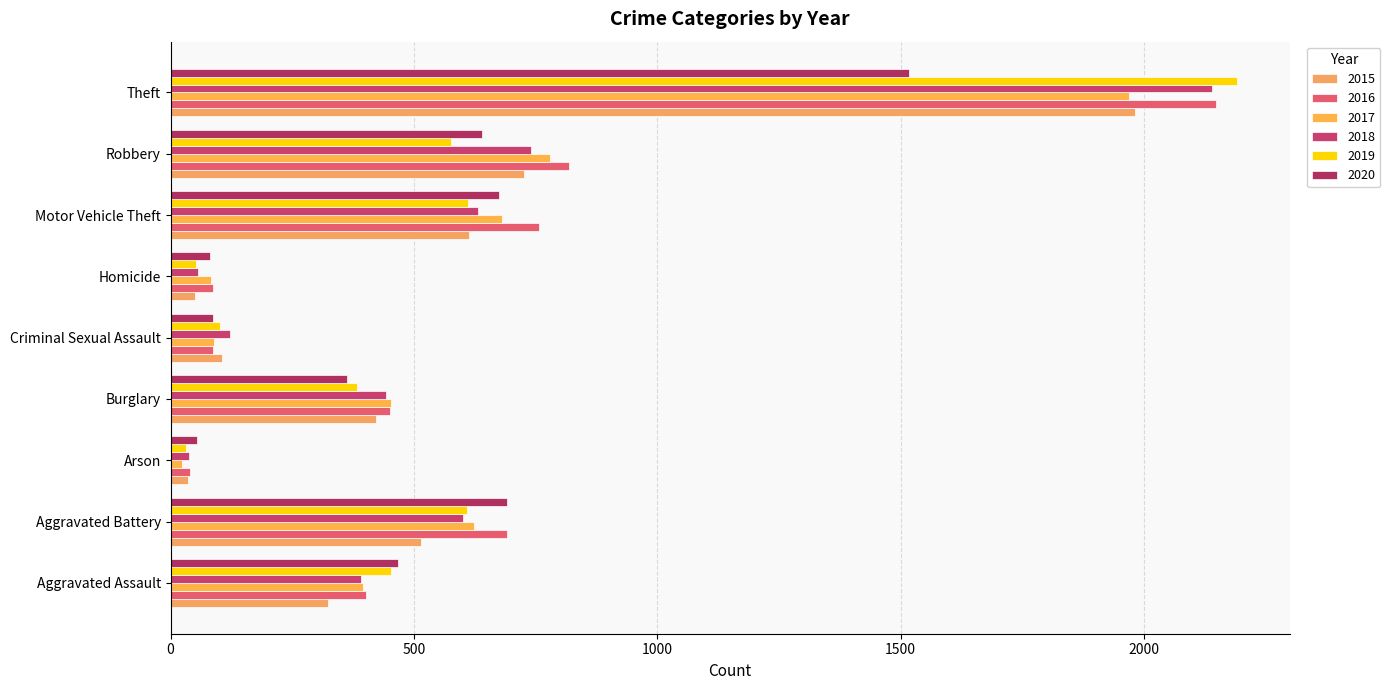

At which label is 2018 closest to 1088?

Robbery